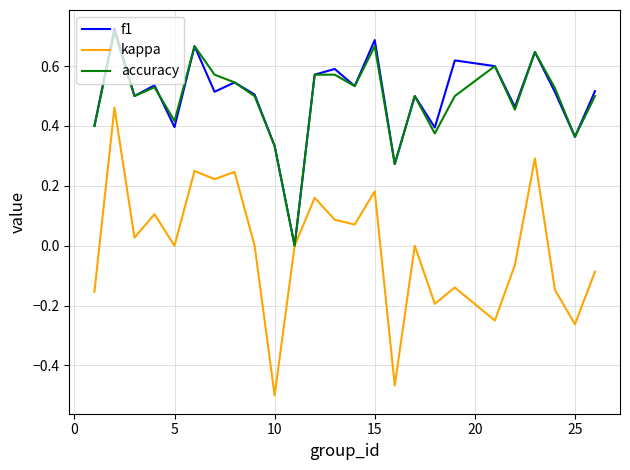

True or false: accuracy and kappa intersect in this chart.

False